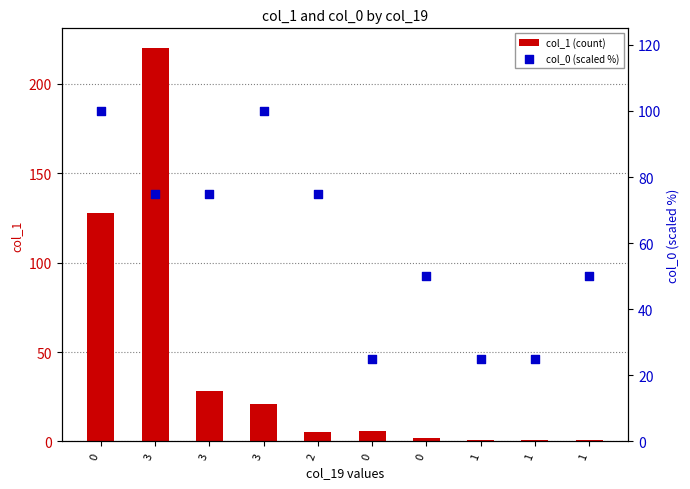

At how many categories does at least one series exceed 109?

2